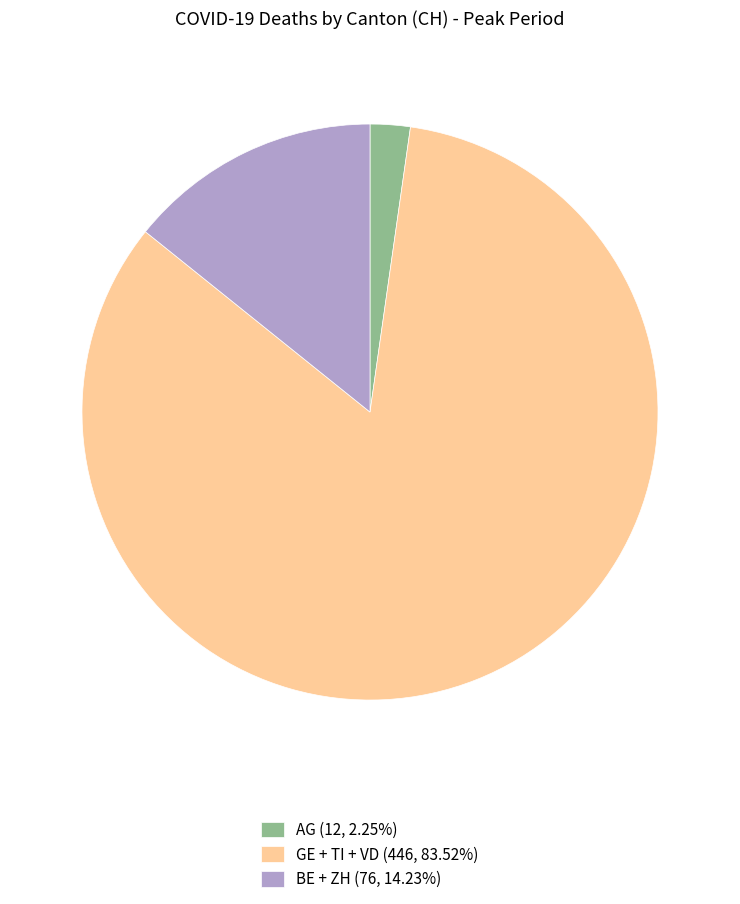

Does GE + TI + VD (446, 83.52%) represent more than half of the total?

Yes